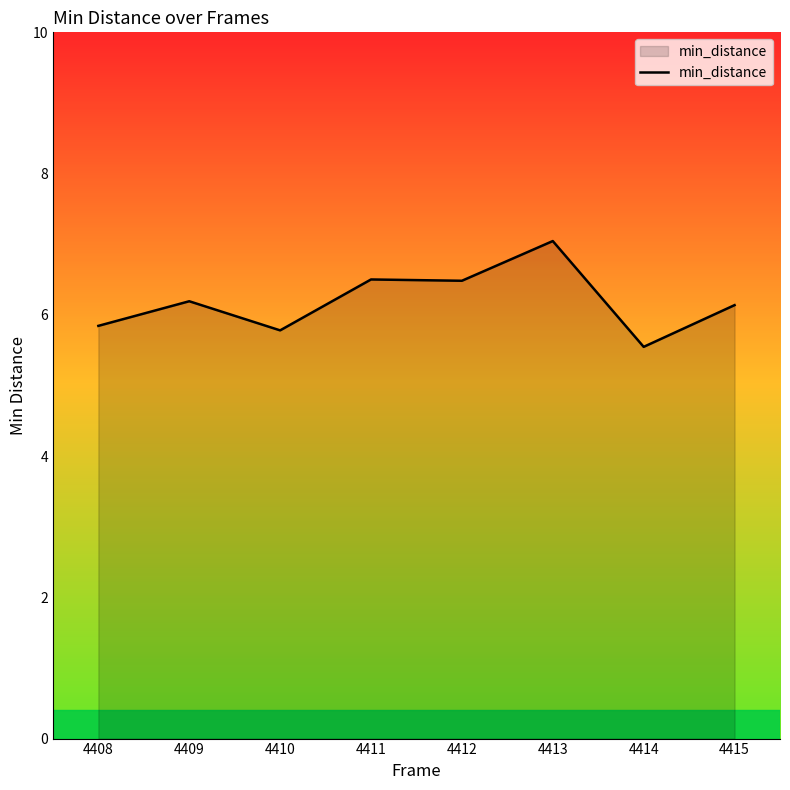

What is the sum of all values?

49.5